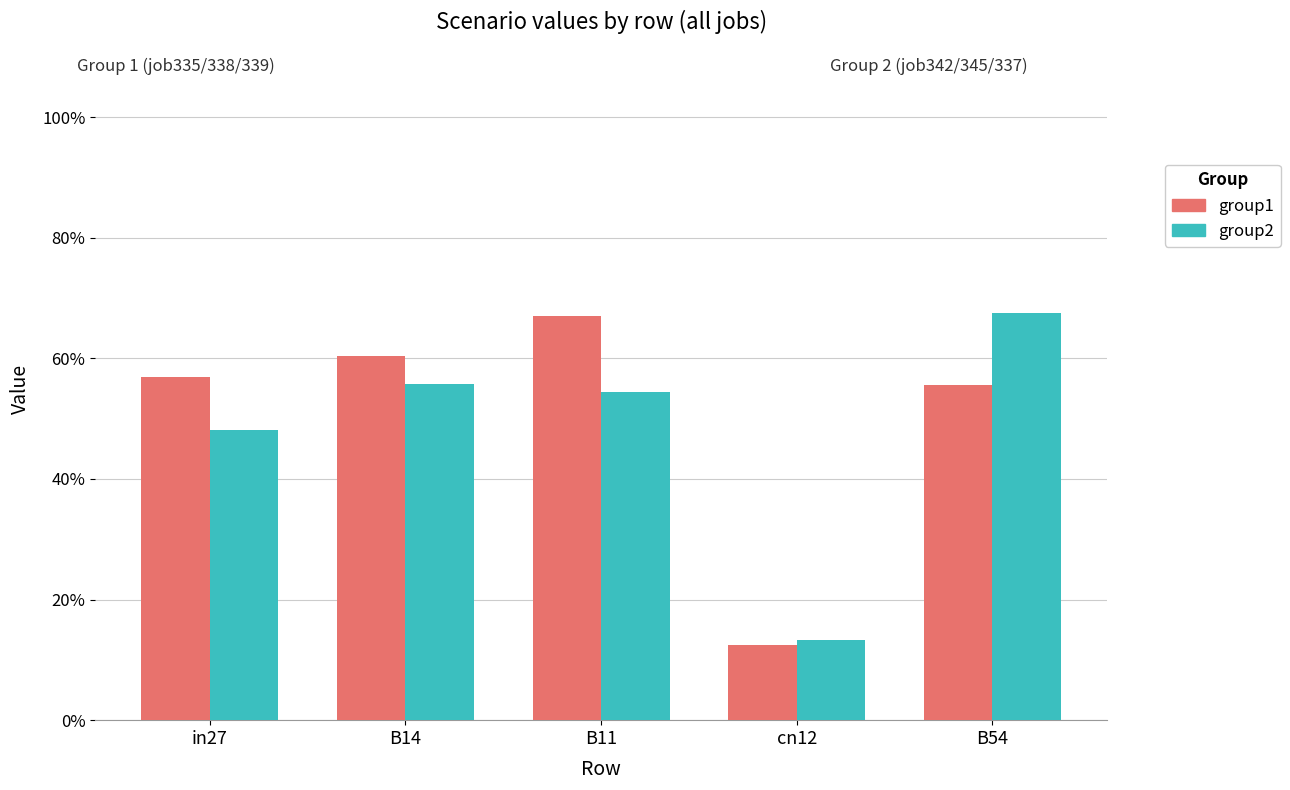

Are the bars grouped side by side (vs. stacked)?

Yes